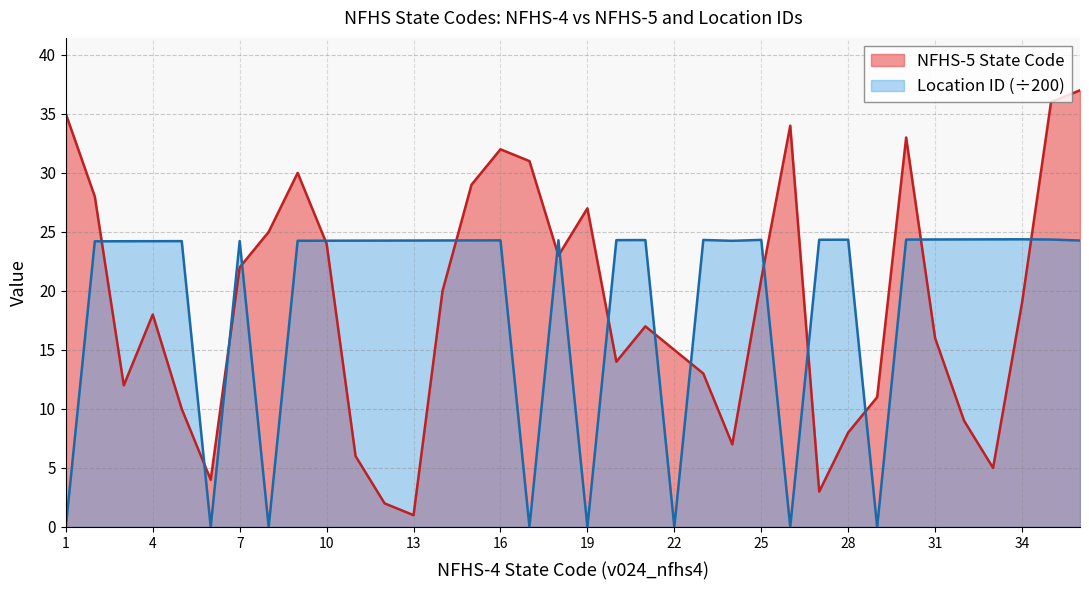

Between which two adjacent categories do Location ID and NFHS-5 State Code first intersect?

2 and 3